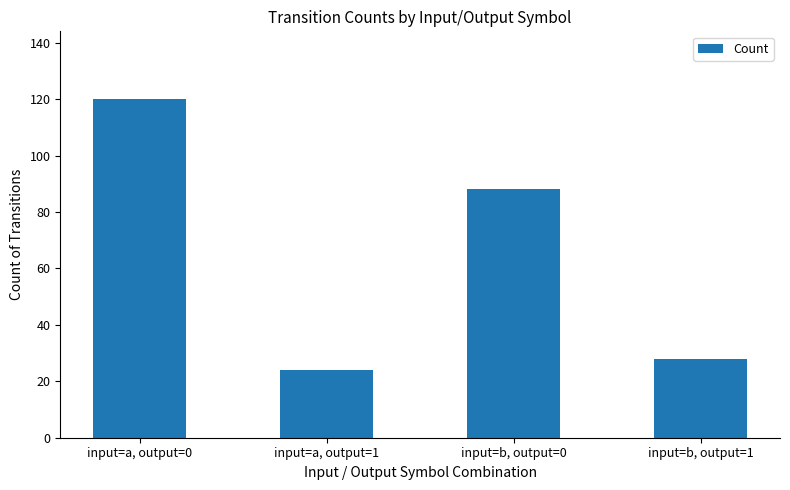

Rank the categories by value from lowest to highest.

input=a, output=1, input=b, output=1, input=b, output=0, input=a, output=0